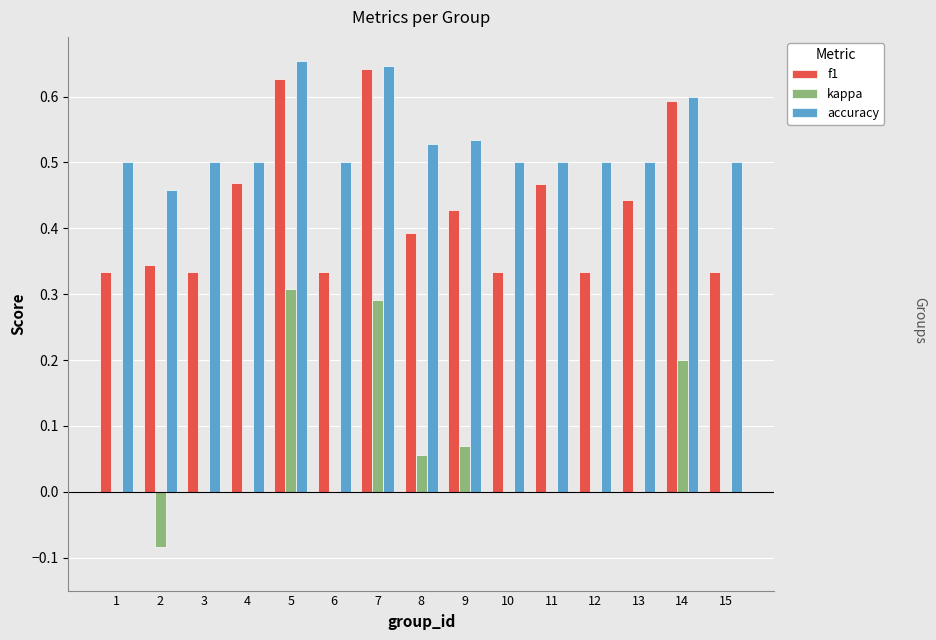

Which series changed the most between 3 and 11?

f1